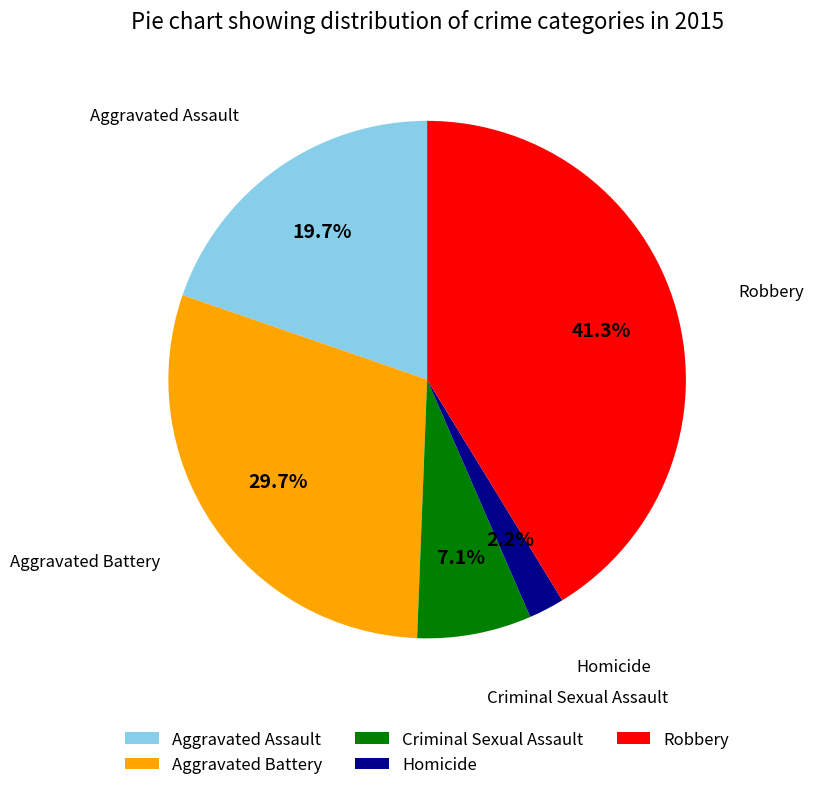

How many slices are in this pie chart?

5